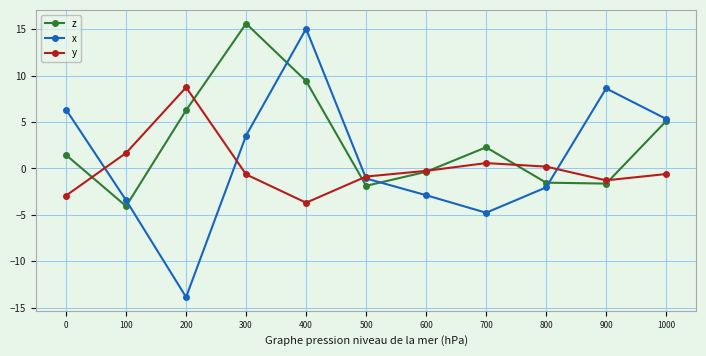

The z series shows 6.3 at 200. True or false?

True